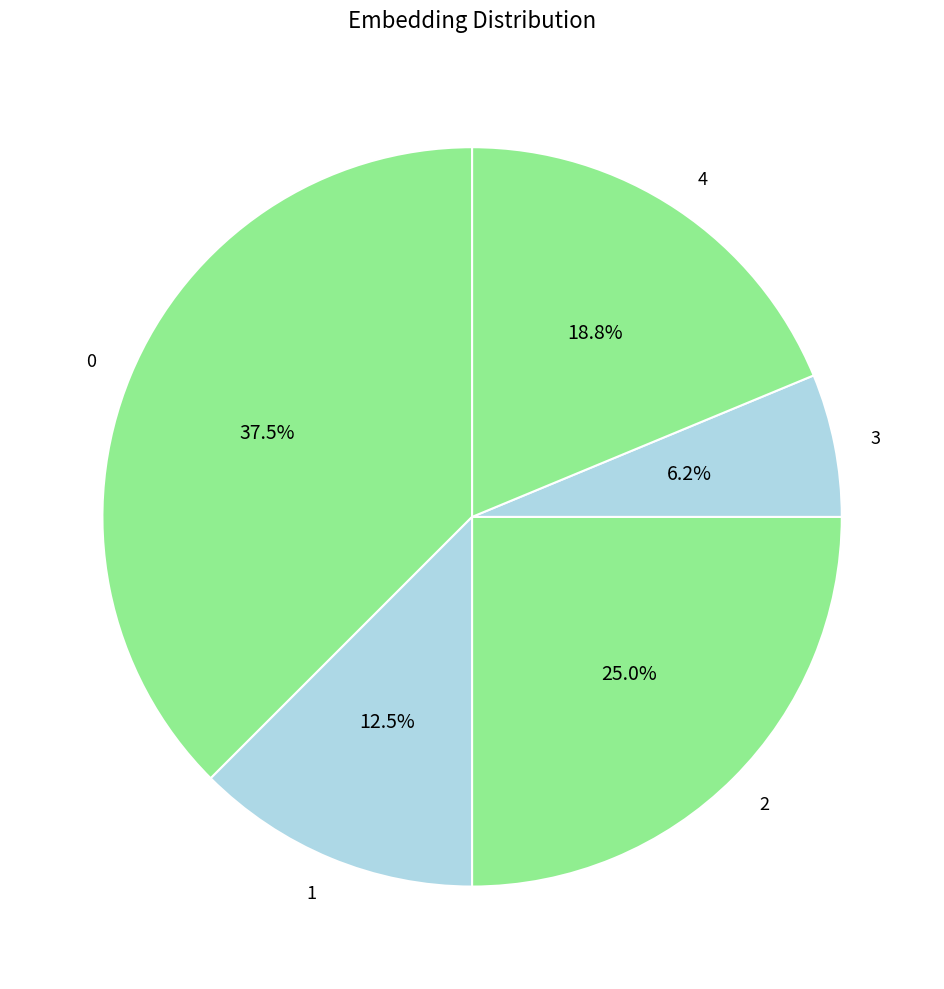

What is the smallest slice in the pie chart?

3